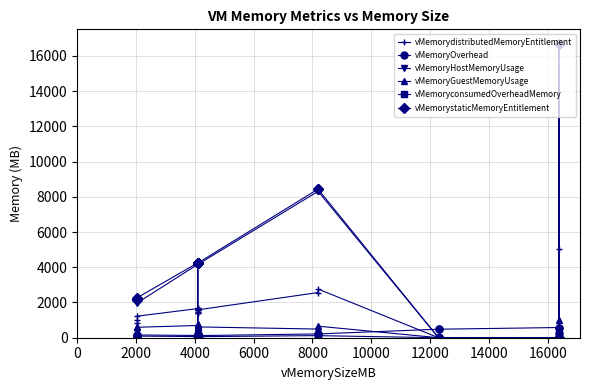

Reading left to right, list all the values displayed in this chart.

vMemorydistributedMemoryEntitlement: 982	844	1225	1653	1704	1397	1484	0	1565	1553	1668	1410	1582	2564	2763	0	0	0	5016	0
vMemoryOverhead: 100	100	156	128	120	120	120	187	128	128	128	128	120	216	216	483	483	579	265	579
vMemoryHostMemoryUsage: 2091	2092	1988	4160	4155	4156	4156	0	4159	4159	4160	4154	4155	8311	8308	0	0	0	16550	0
vMemoryGuestMemoryUsage: 634	409	593	696	532	573	614	0	450	696	737	778	614	491	655	0	0	0	983	0
vMemoryconsumedOverheadMemory: 44	44	92	65	61	60	60	0	64	64	64	63	60	120	118	0	0	0	167	0
vMemorystaticMemoryEntitlement: 2169	2176	2280	4245	4237	4237	4244	0	4245	4245	4245	4245	4237	8439	8429	0	0	0	16670	0